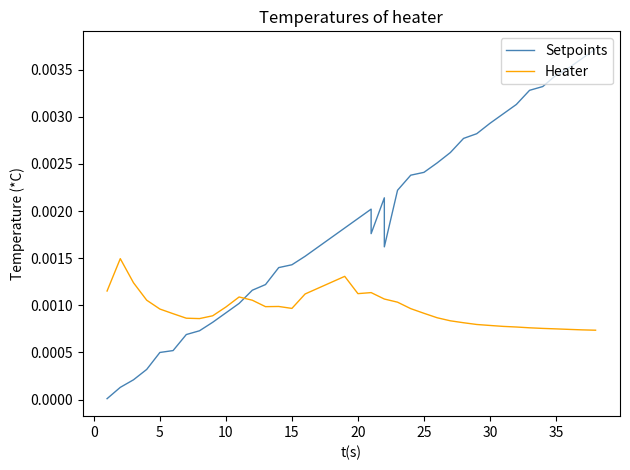

In Setpoints, how many points are higher than both neighbors (excluding endpoints)?

2